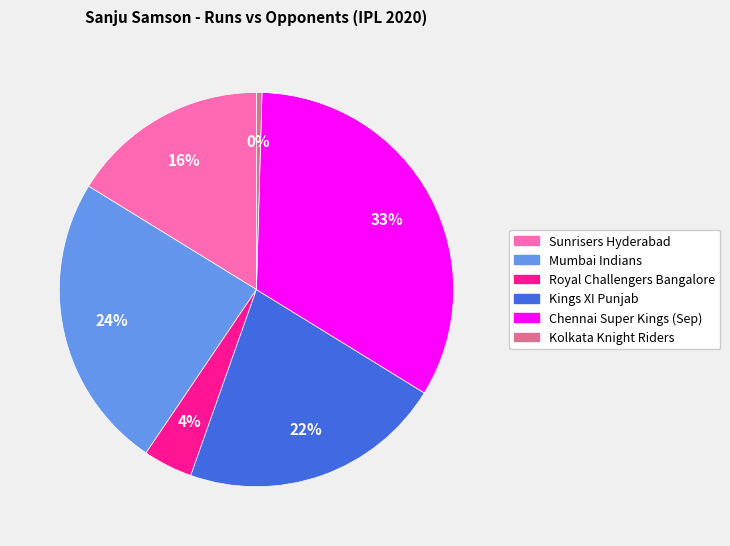

Is there a majority slice in this chart?

No